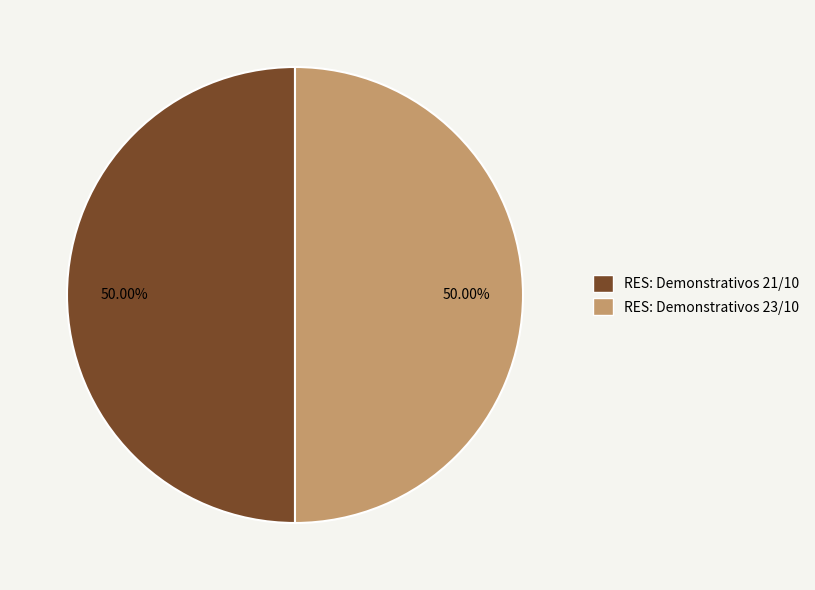

True or false: RES: Demonstrativos 21/10 accounts for 50% of the total.

True